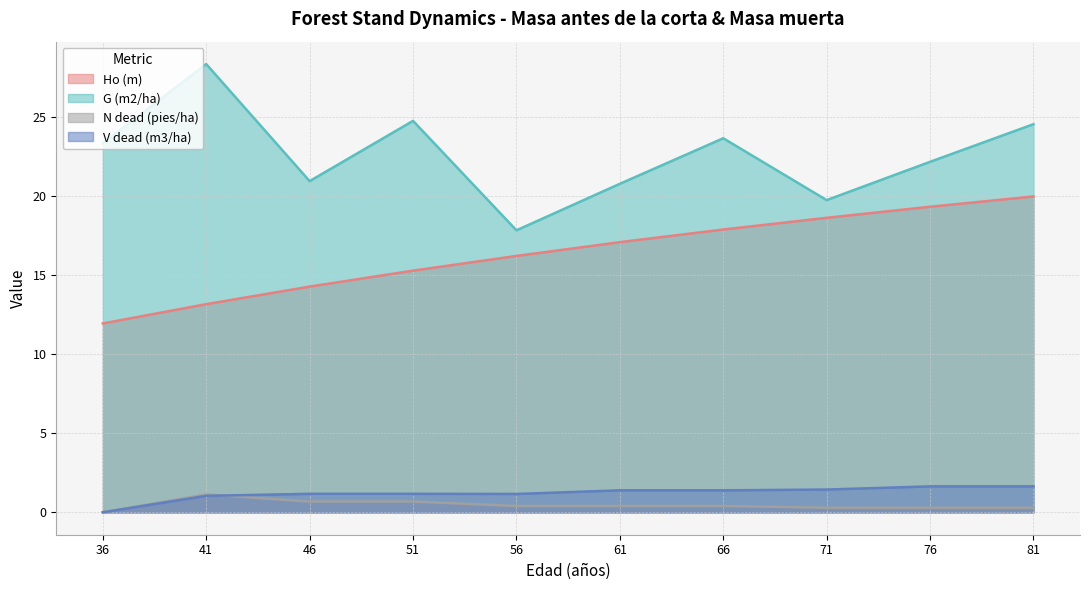

Which has a higher value, 81 or 41?

81